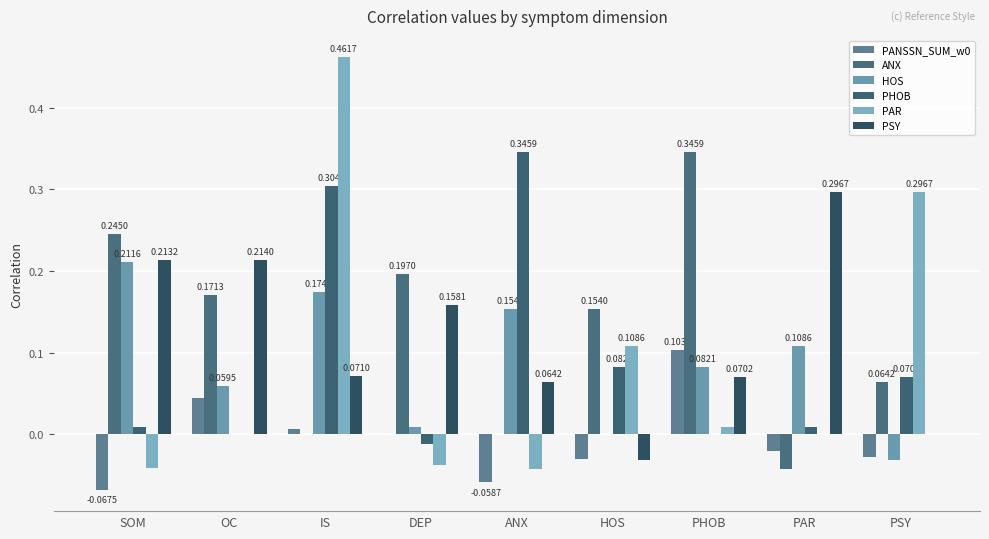

How many groups of bars are there?

9